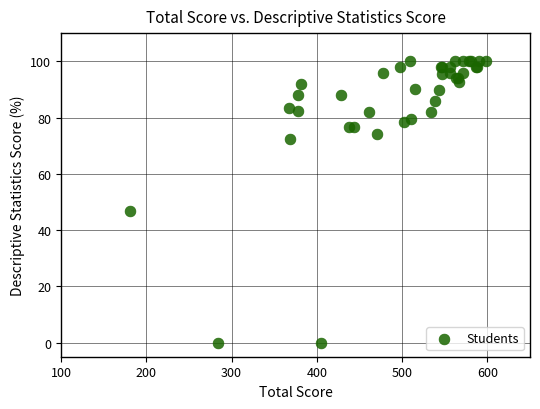

What Y value in the scatter plot is closest to 50?

46.9